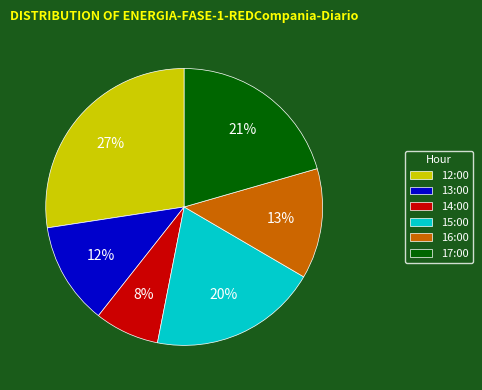

Does any single category account for the majority?

No